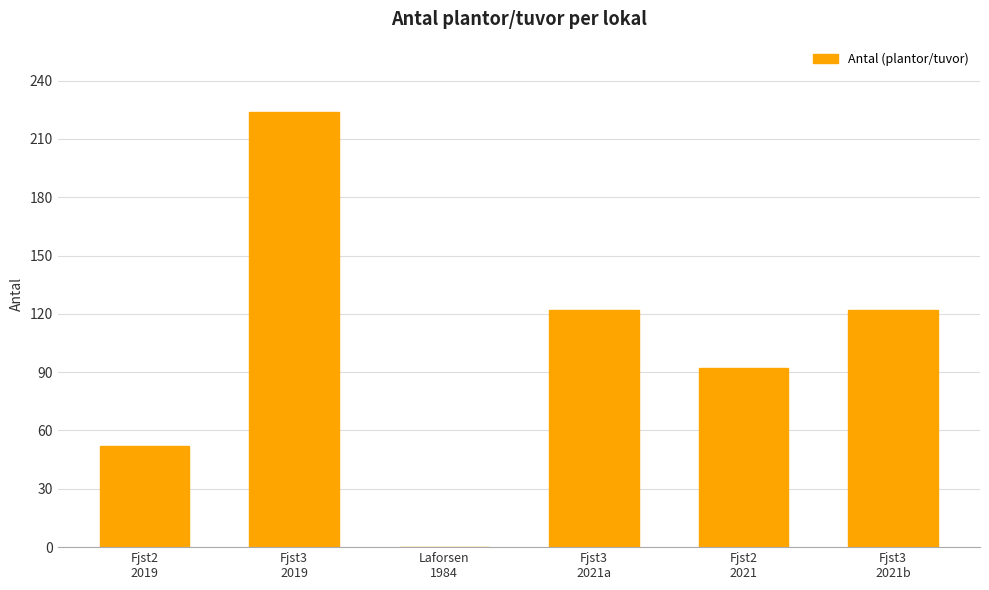

What is the greatest value displayed?

224